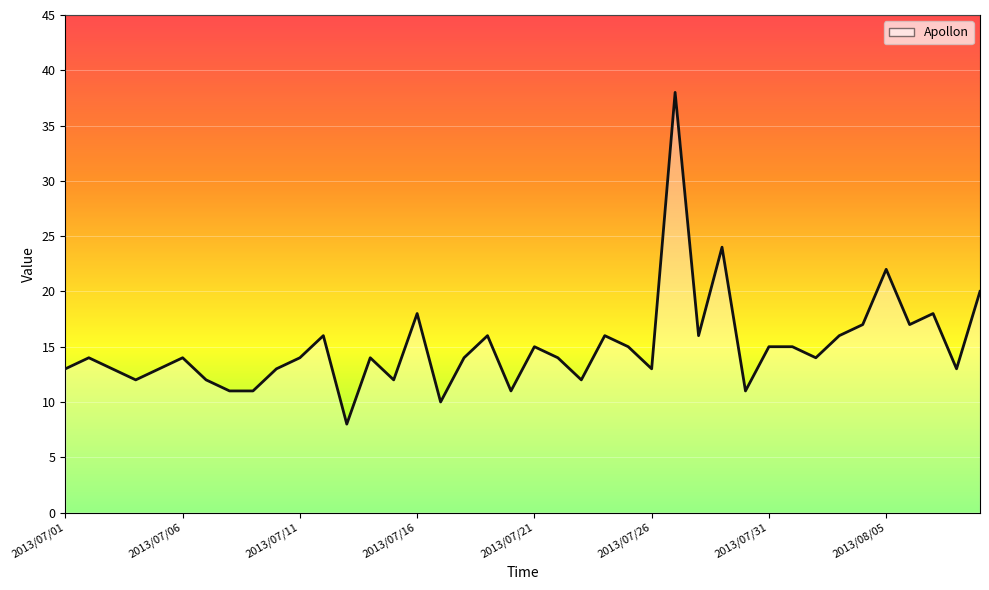

Does the chart have visible grid lines?

Yes